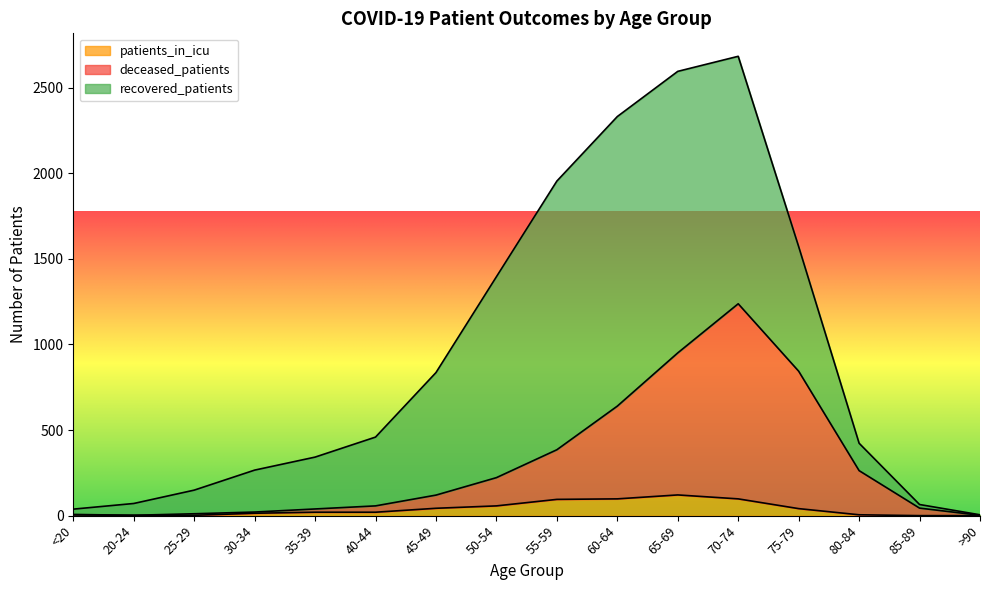

What value does the deceased_patients series have at 30-34?

21